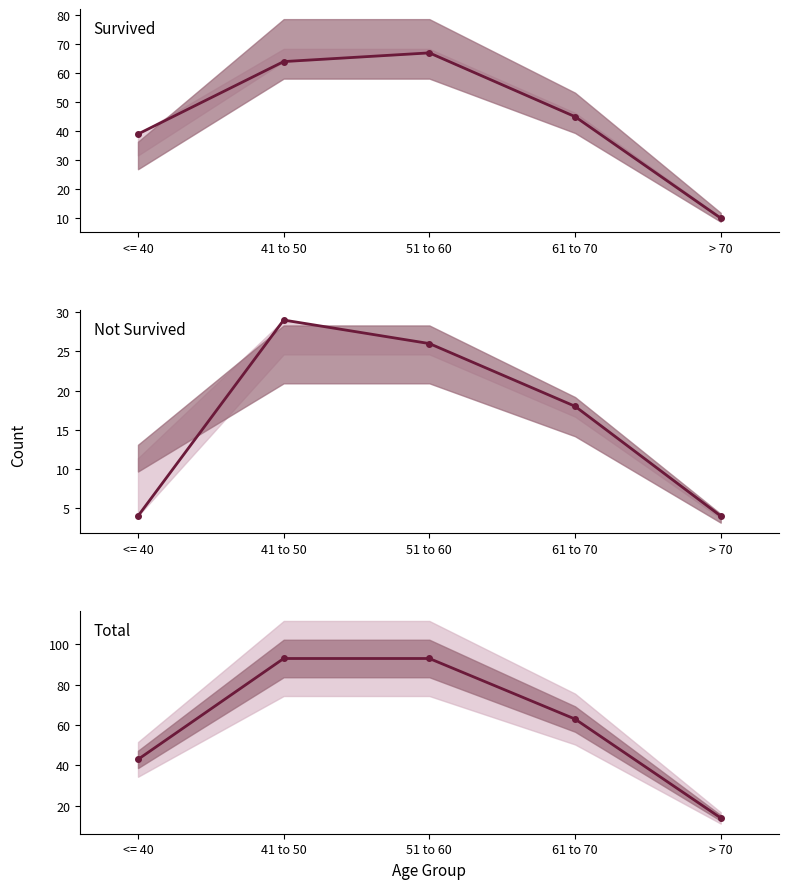

What is the total value across all series at 51 to 60?

186